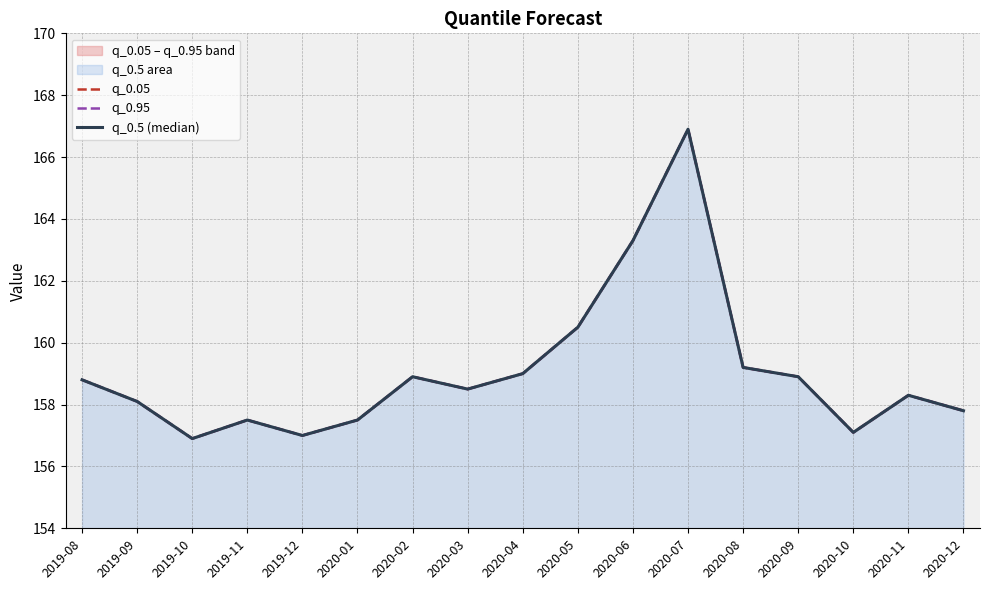

The q_0.05 series shows 55.8 at 2020-11. True or false?

False